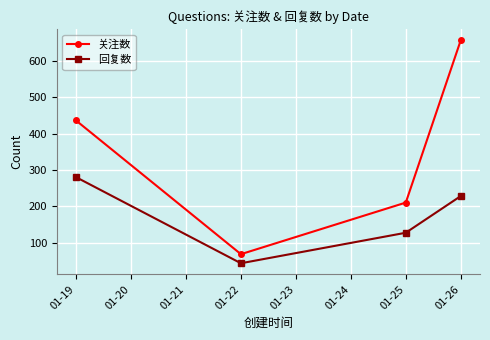

Where is 关注数 nearest to the value 362?

01-19